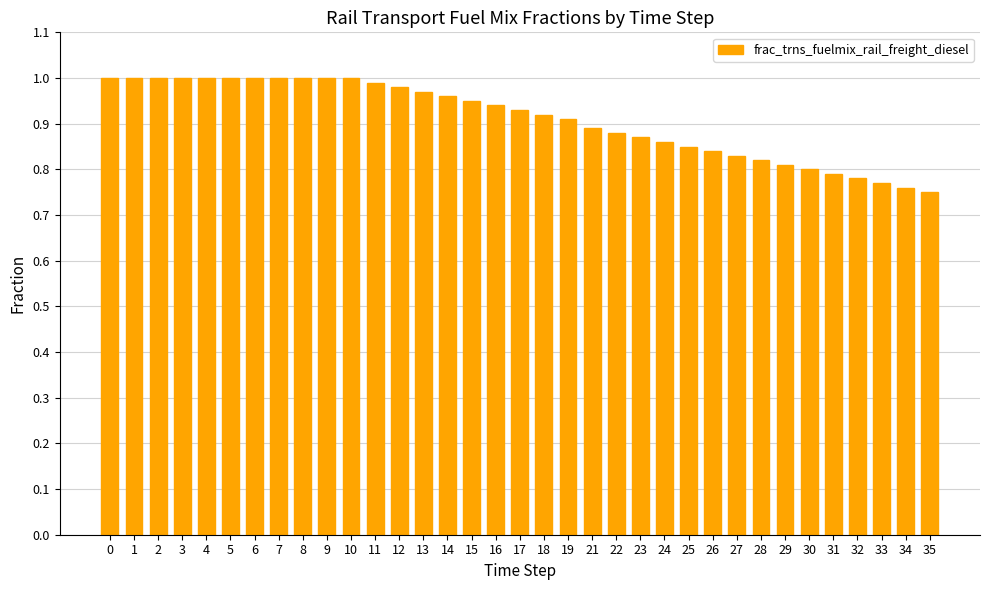

At which label is the value closest to 0?

35